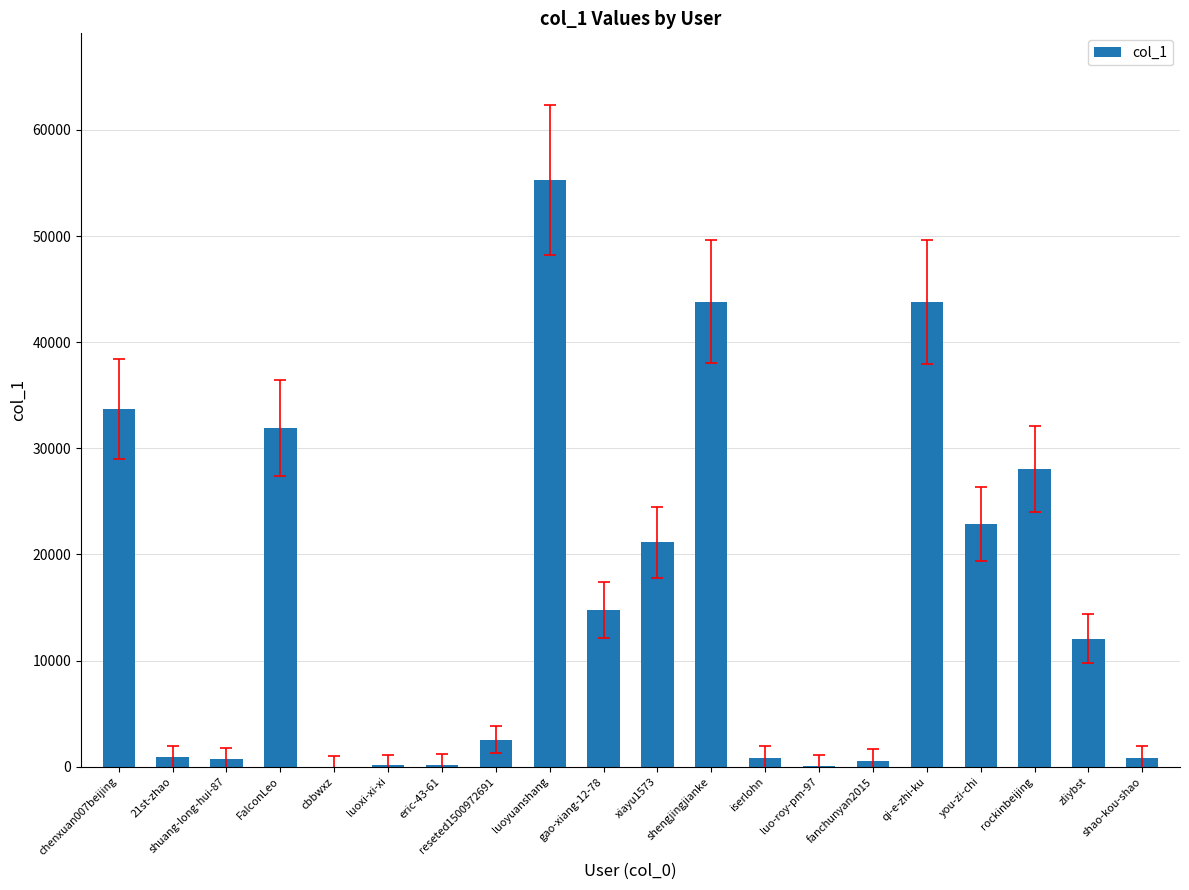

True or false: the data shows 21147 at xiayu1573.

True